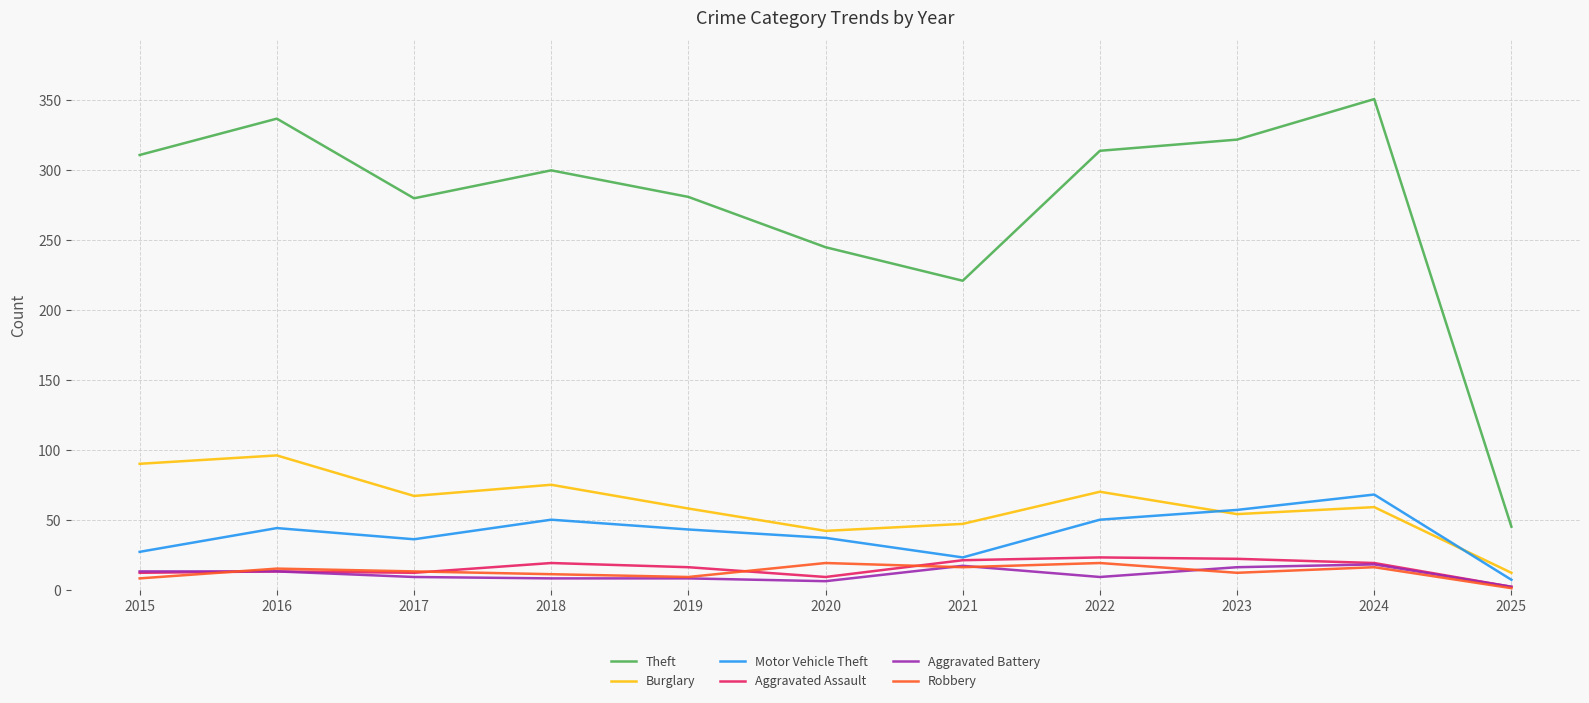

In Theft, how many points are lower than both neighbors (excluding endpoints)?

2